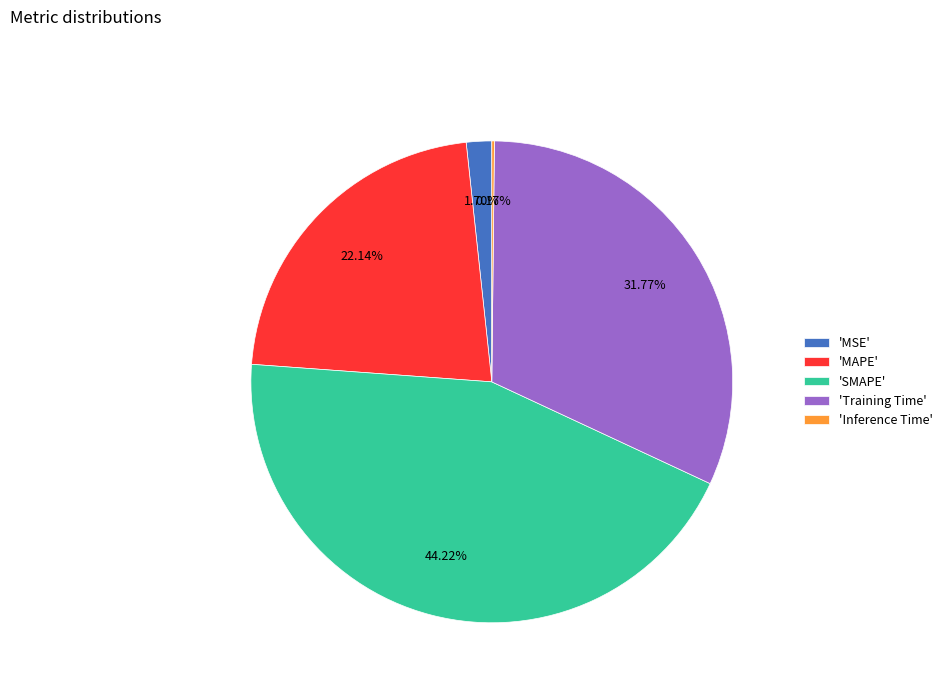

What is the largest slice in the pie chart?

'SMAPE'